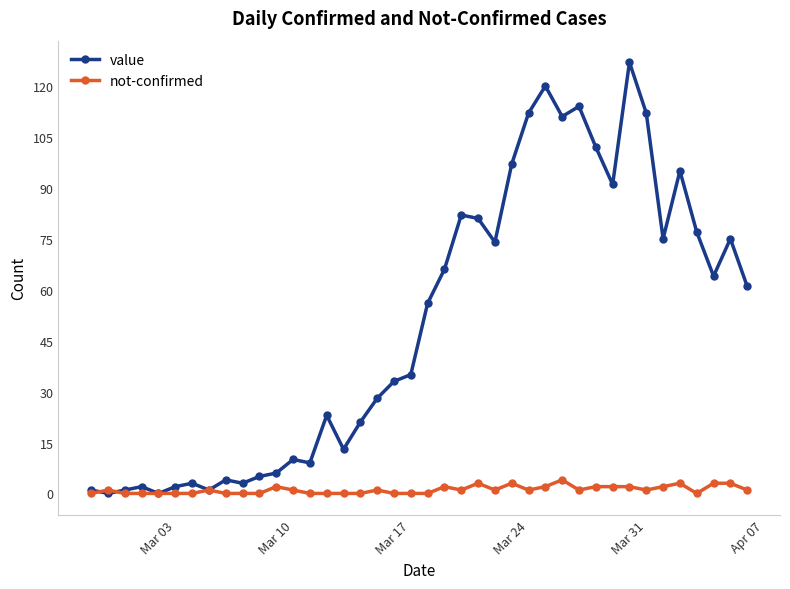

Which series has the widest spread of values?

value